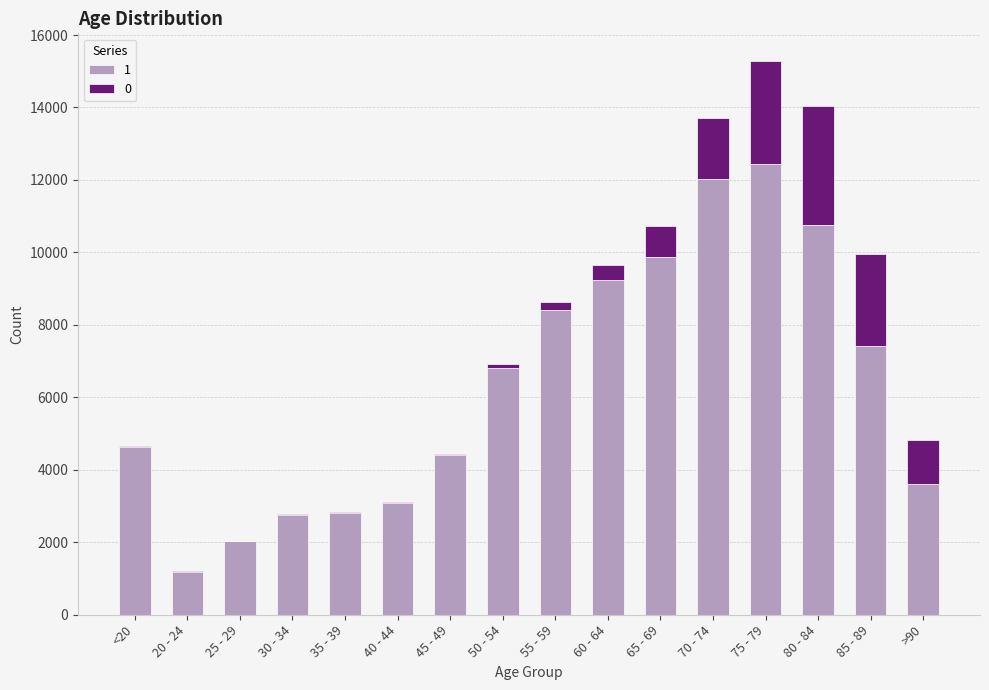

At which category is the sum across all series the highest?

75 - 79